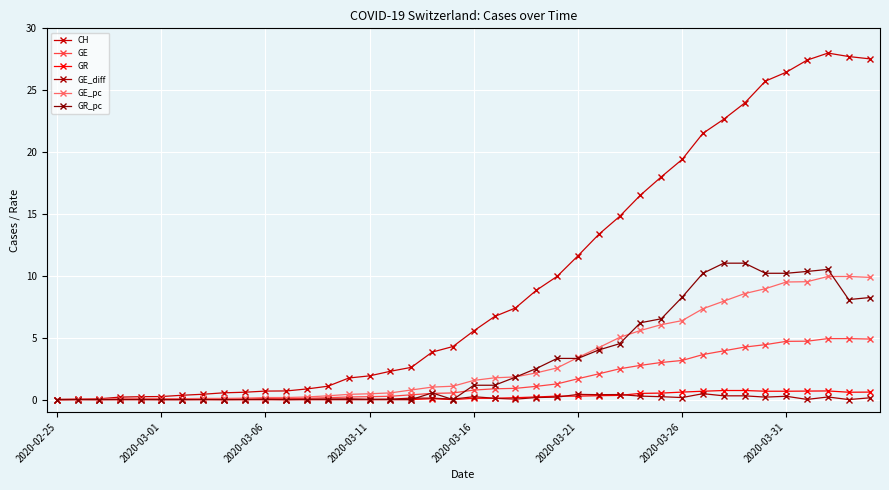

How many categories are shown in the chart?

40